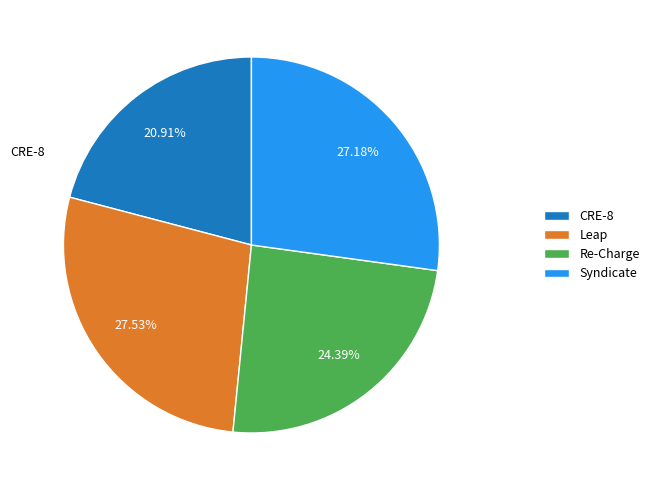

Combined, what portion of the pie is CRE-8 and Syndicate?

48.1%